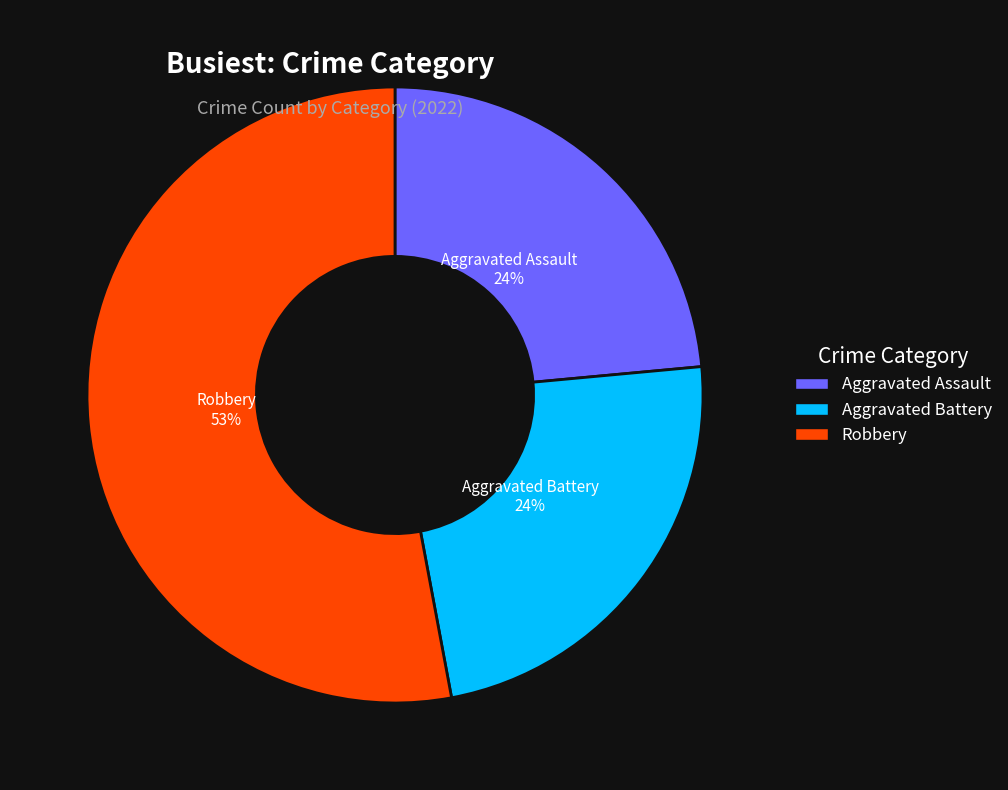

Is there a majority slice in this chart?

Yes